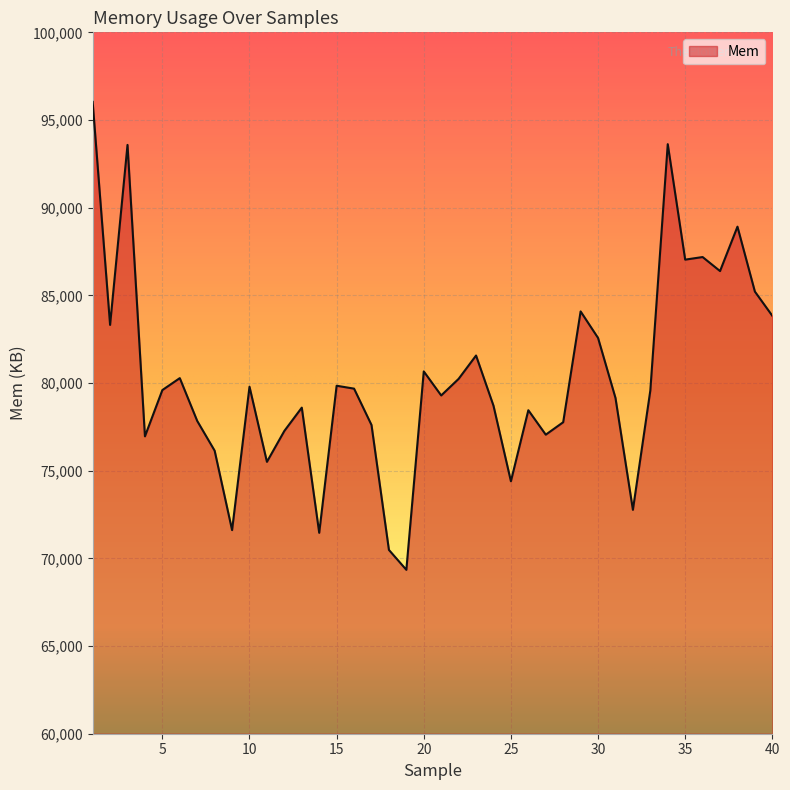

What is the difference between the maximum and minimum values?

26685